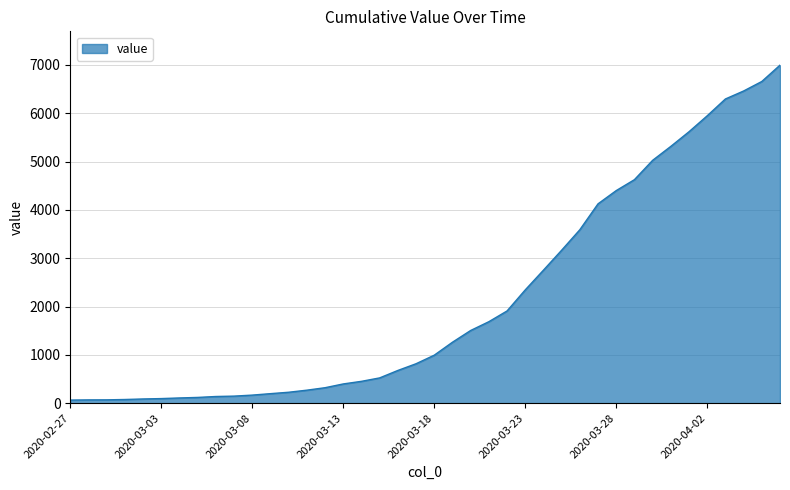

What is the maximum value shown in the chart?

6995